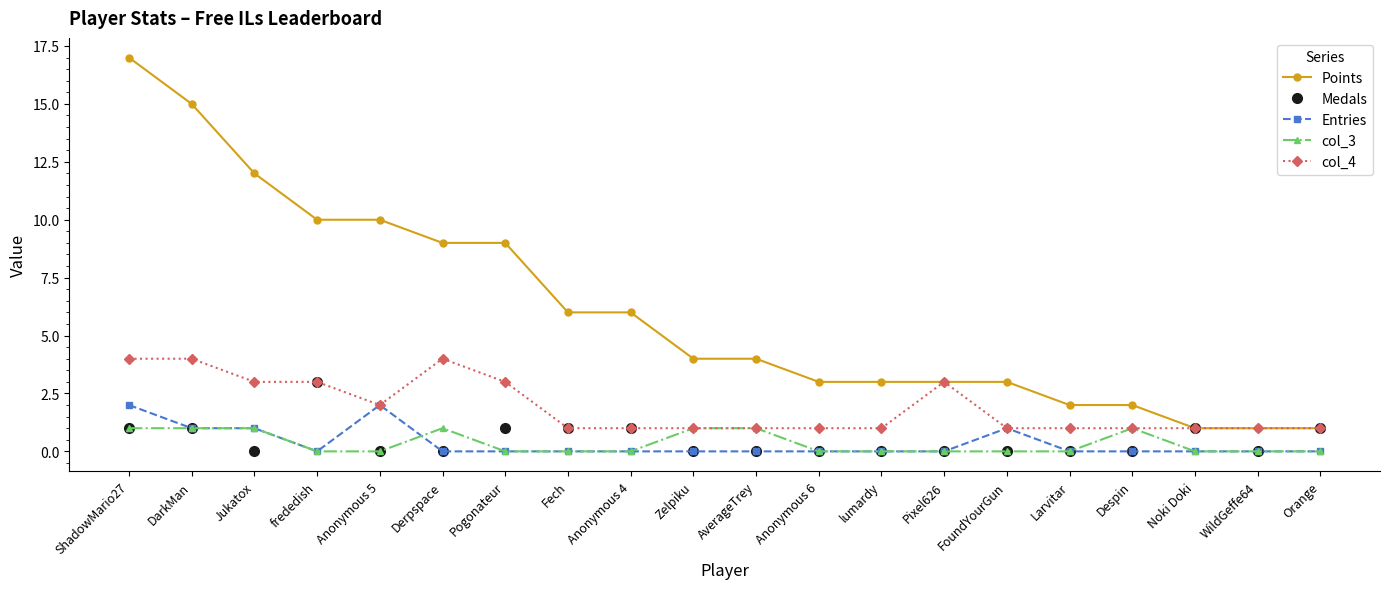

Which series has the largest total across all categories?

Points